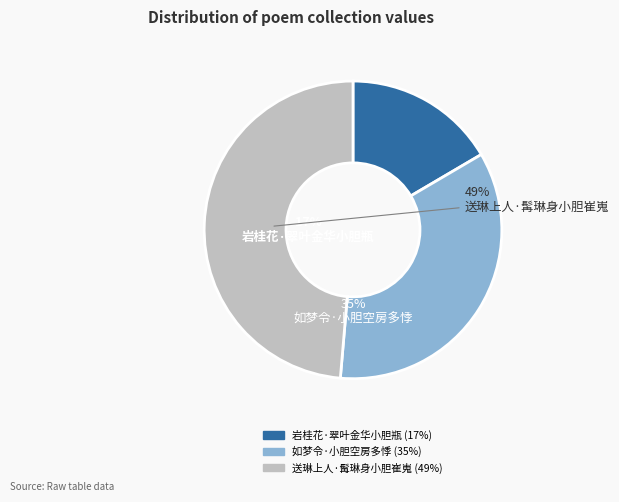

How many slices are in this pie chart?

3